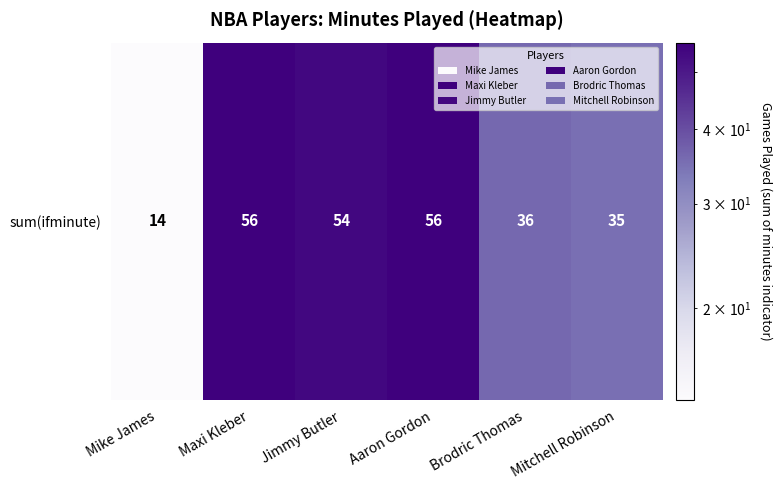

List the labels in order of value, largest first.

Maxi Kleber, Aaron Gordon, Jimmy Butler, Brodric Thomas, Mitchell Robinson, Mike James